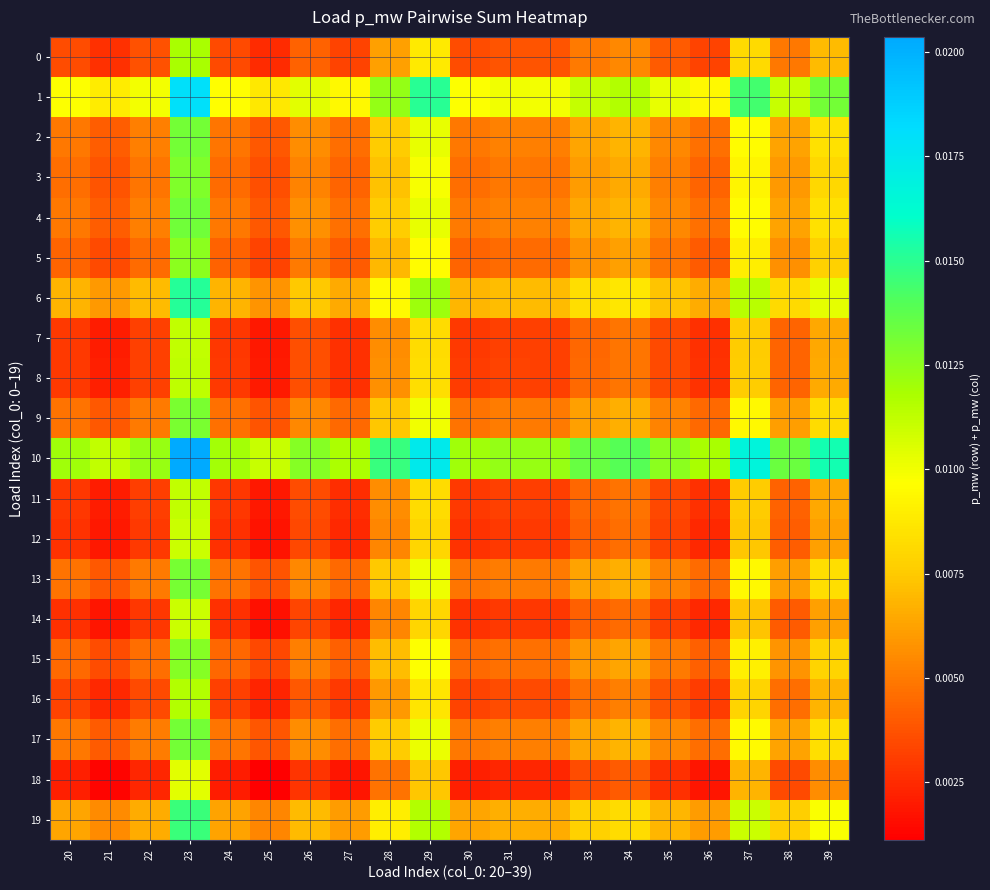

Which series has the largest range (max minus min)?

10